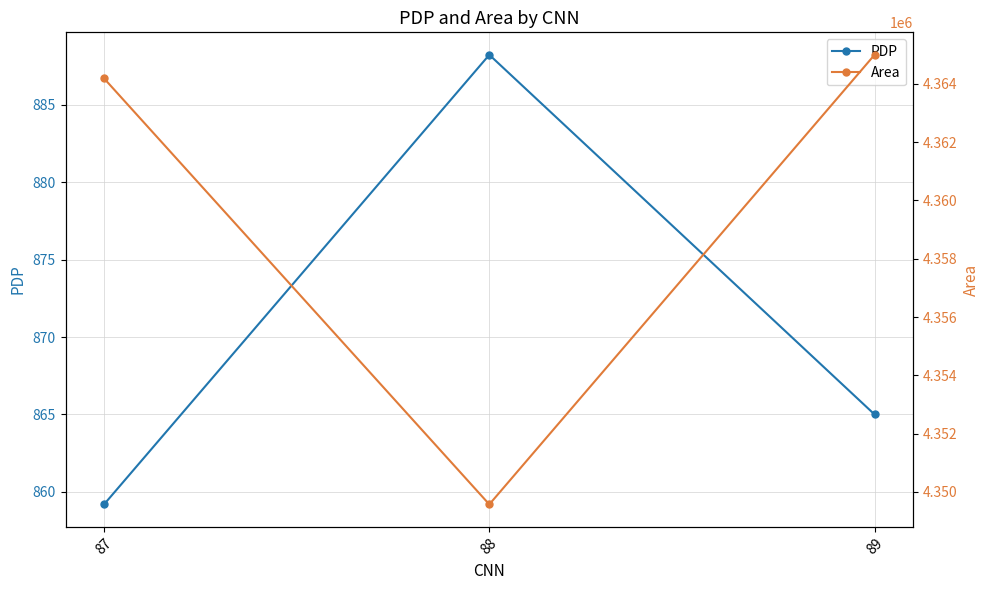

Which series has the largest total across all categories?

Area